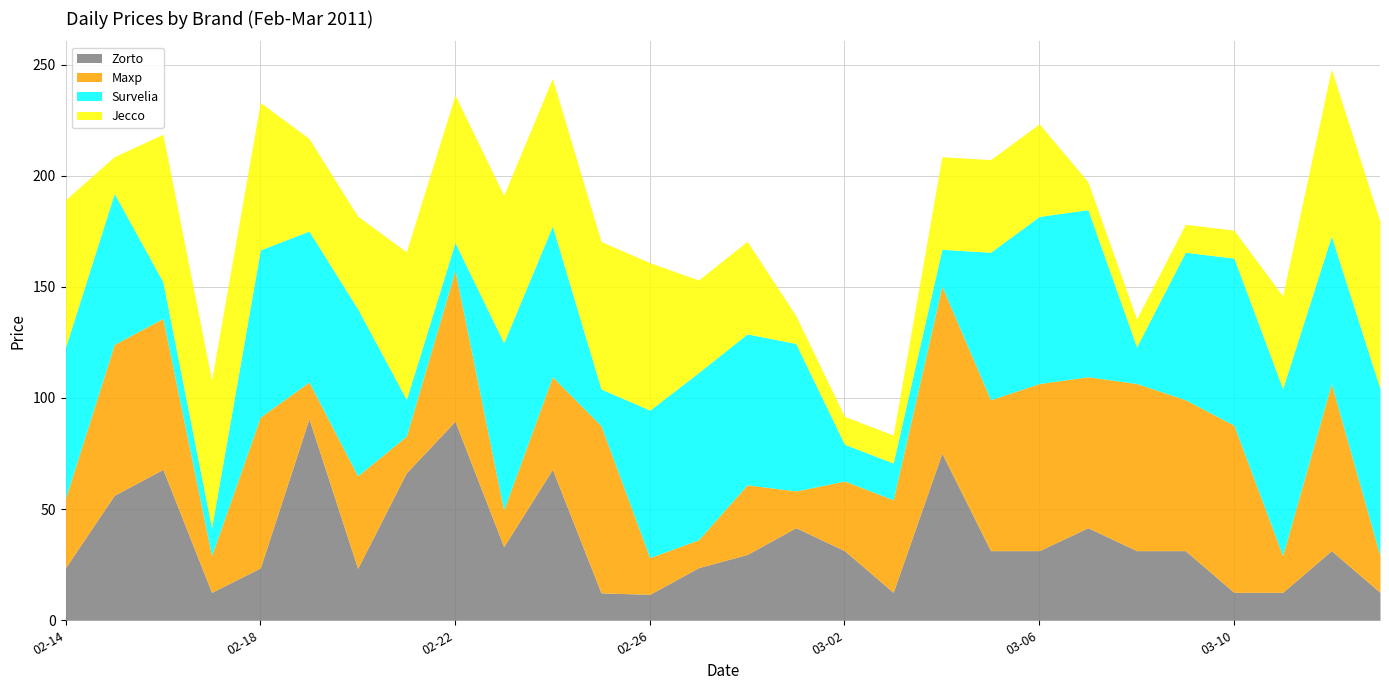

Rank the series at 2011-02-28 from lowest to highest value.

Zorto, Maxp, Jecco, Survelia